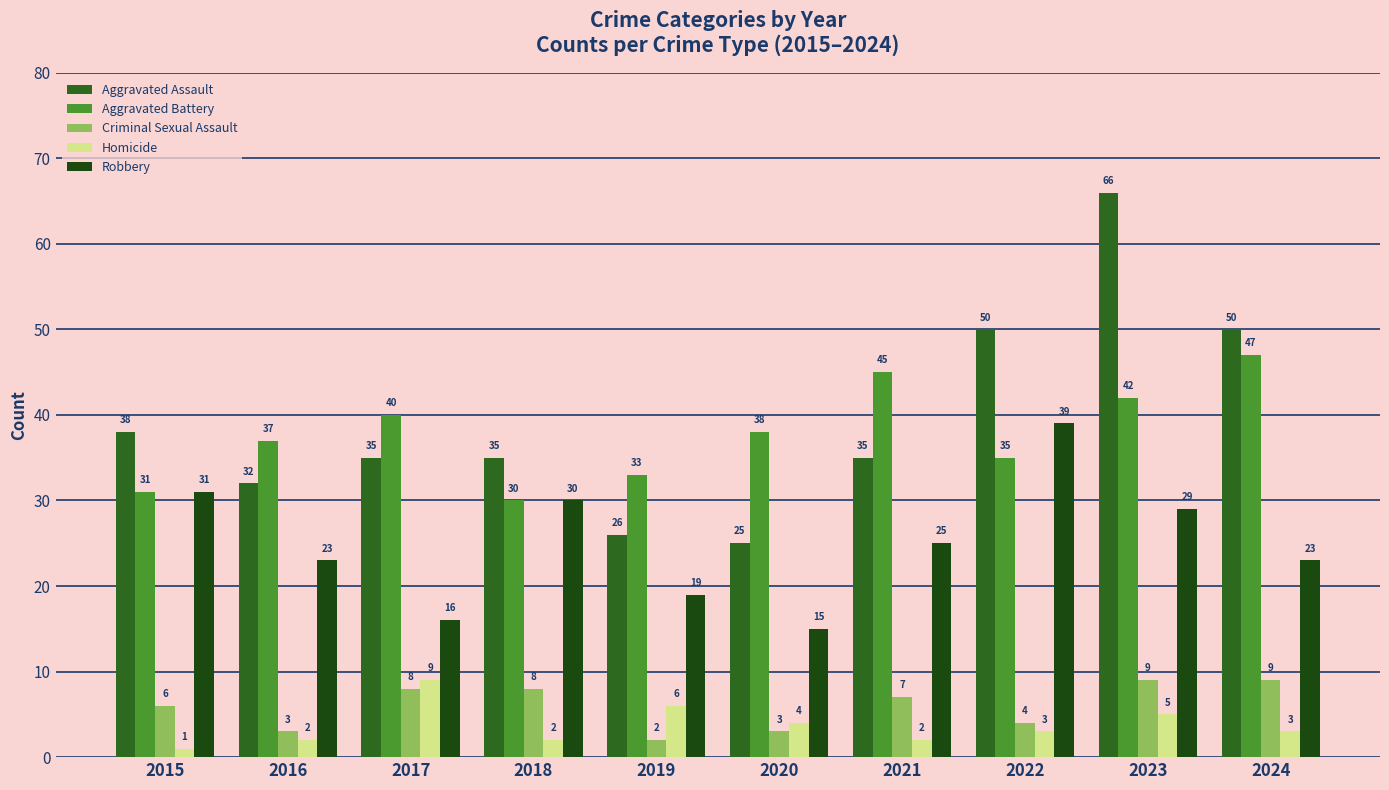

Rank the categories by Aggravated Battery value from lowest to highest.

2018, 2015, 2019, 2022, 2016, 2020, 2017, 2023, 2021, 2024